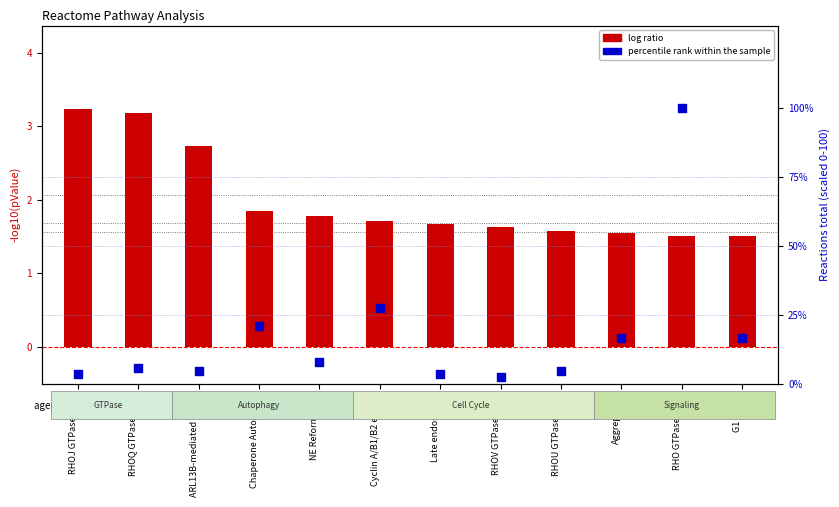

Is the value of log ratio at RHOU GTPase cycle greater than the value of percentile rank within the sample at RHOJ GTPase cycle?

No